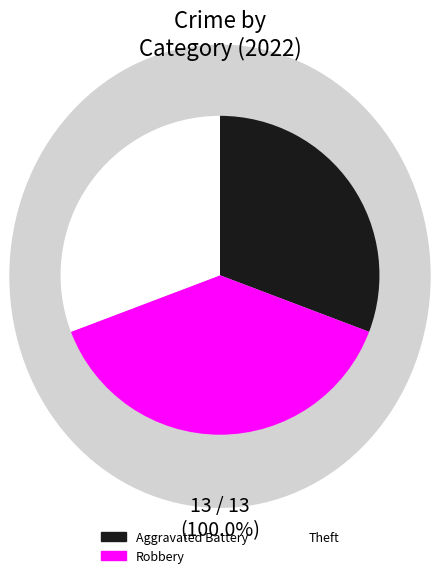

Which has a higher value, Robbery or Theft?

Robbery